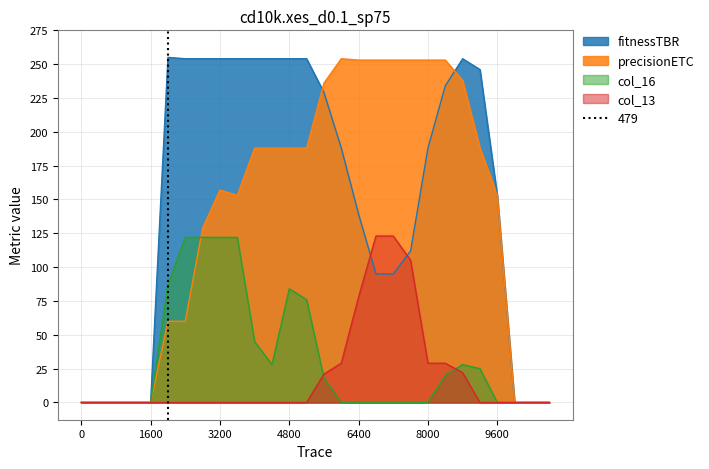

Is it true that precisionETC equals -108 at 0?

False